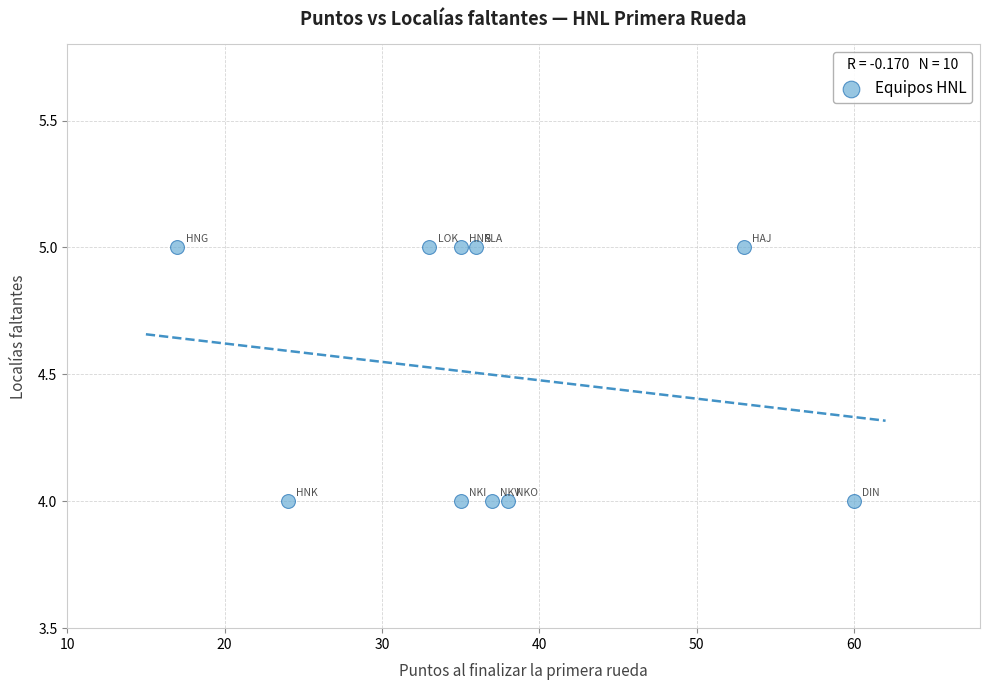

What is the range of X values (max minus min)?

43